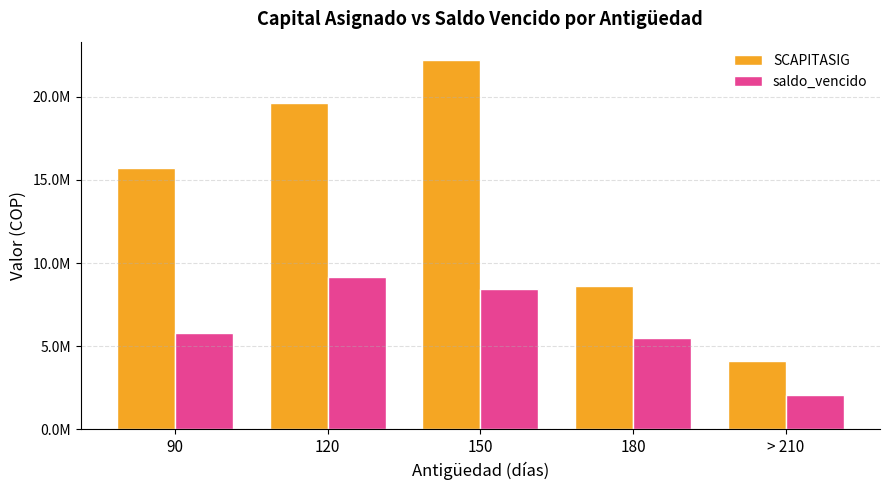

What is the label of the 4th bar from the right?

120